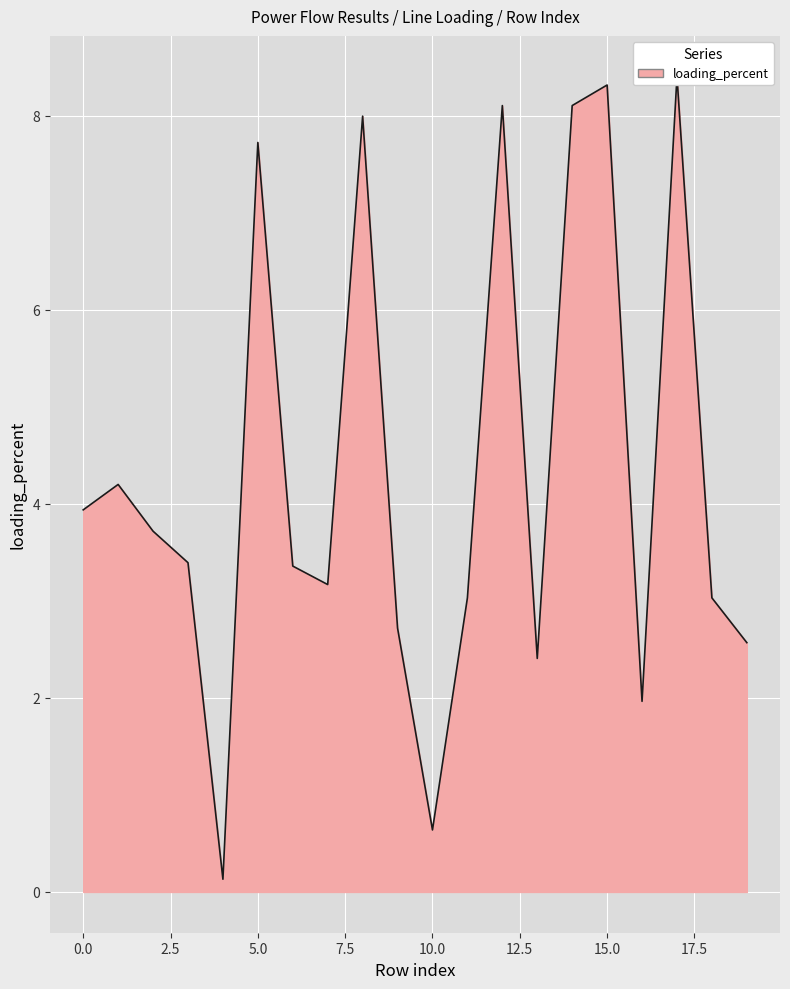

What is the smallest value displayed?

0.1